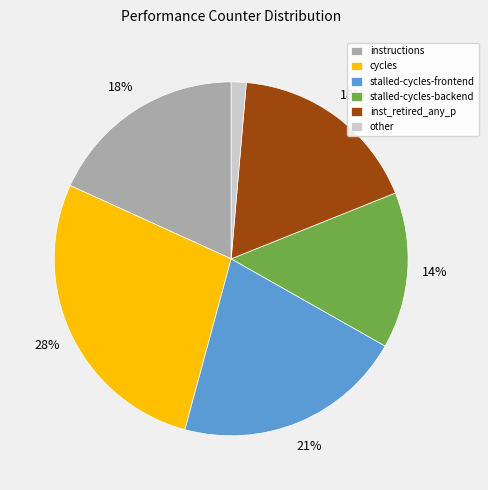

Does stalled-cycles-backend represent more than half of the total?

No